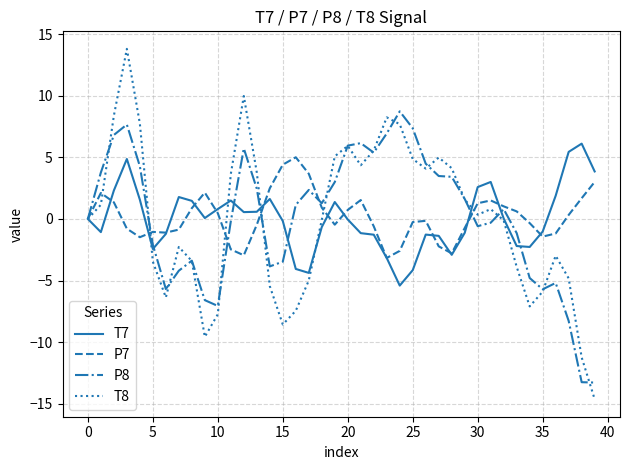

What is the maximum value for P7?

5.0